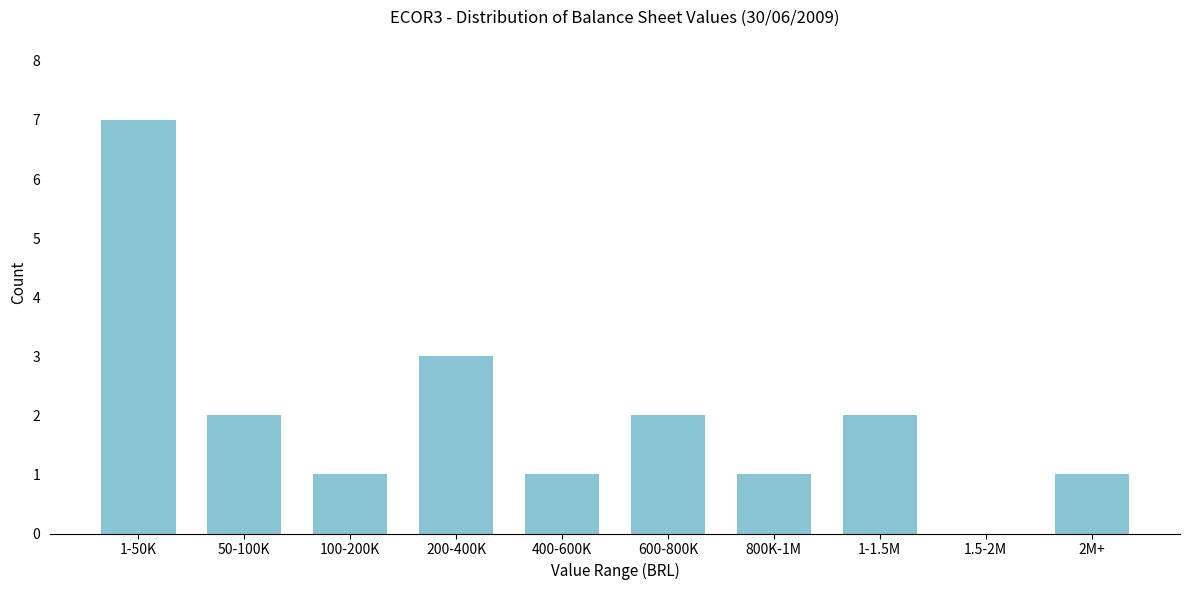

Reading left to right, transcribe all the data shown in this chart.

1-50K=7	50-100K=2	100-200K=1	200-400K=3	400-600K=1	600-800K=2	800K-1M=1	1-1.5M=2	1.5-2M=0	2M+=1